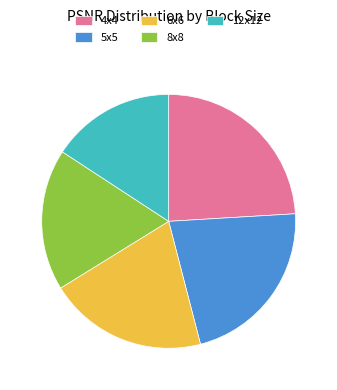

Which slice is the largest?

4x4